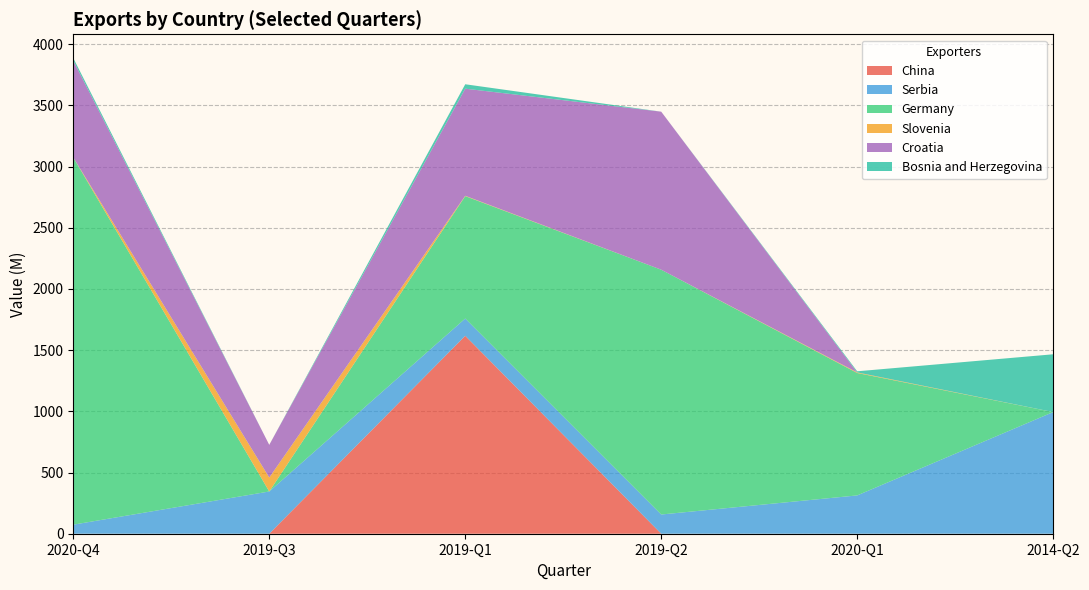

Reading right to left, transcribe all the data shown in this chart.

China: 2014-Q2=0	2020-Q1=0	2019-Q2=0	2019-Q1=1617	2019-Q3=0	2020-Q4=0
Serbia: 2014-Q2=994	2020-Q1=313	2019-Q2=157	2019-Q1=141	2019-Q3=345	2020-Q4=74
Germany: 2014-Q2=0	2020-Q1=1000	2019-Q2=2000	2019-Q1=1000	2019-Q3=0	2020-Q4=3000
Slovenia: 2014-Q2=0	2020-Q1=5	2019-Q2=0	2019-Q1=3	2019-Q3=114	2020-Q4=0
Croatia: 2014-Q2=0	2020-Q1=0	2019-Q2=1291	2019-Q1=875	2019-Q3=267	2020-Q4=791
Bosnia and Herzegovina: 2014-Q2=472	2020-Q1=9	2019-Q2=0	2019-Q1=36	2019-Q3=0	2020-Q4=21